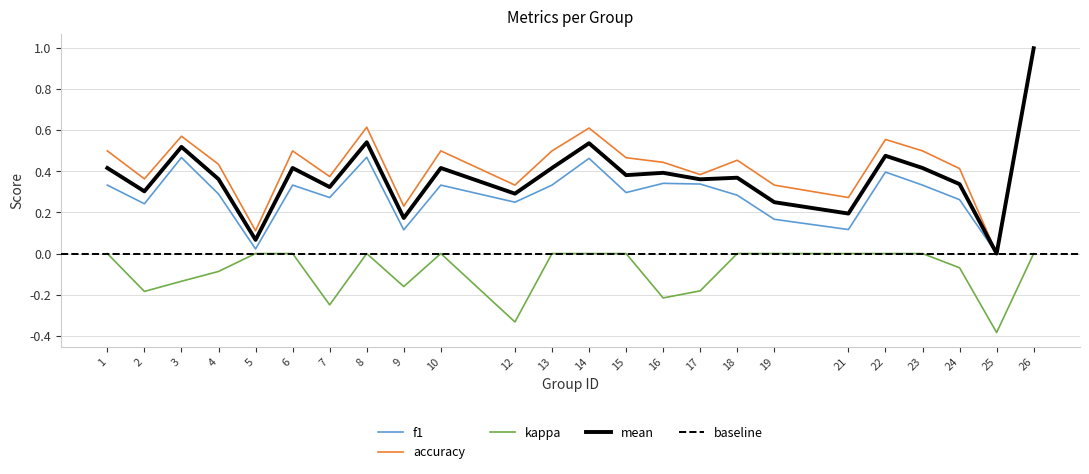

What is the total value across all series at 14?

1.1